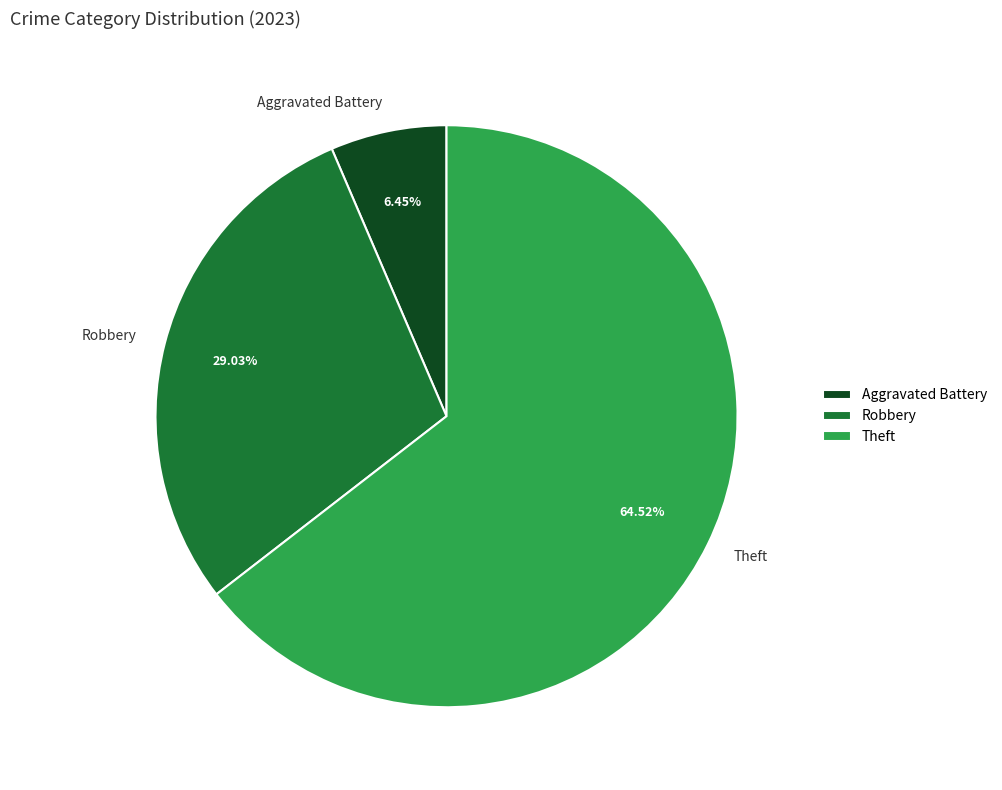

To the nearest percent, what is the combined percentage of Theft and Robbery?

94%